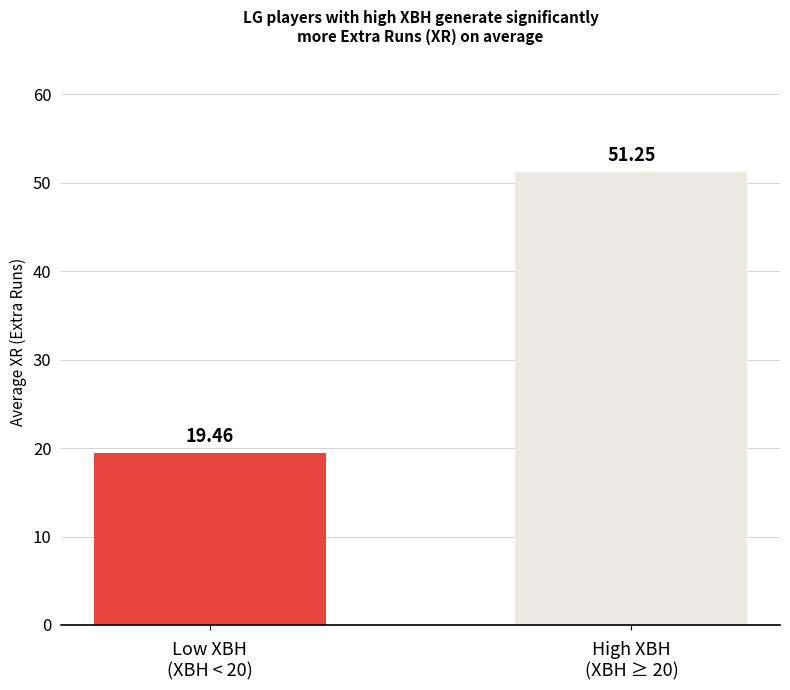

What is the average value?

35.4